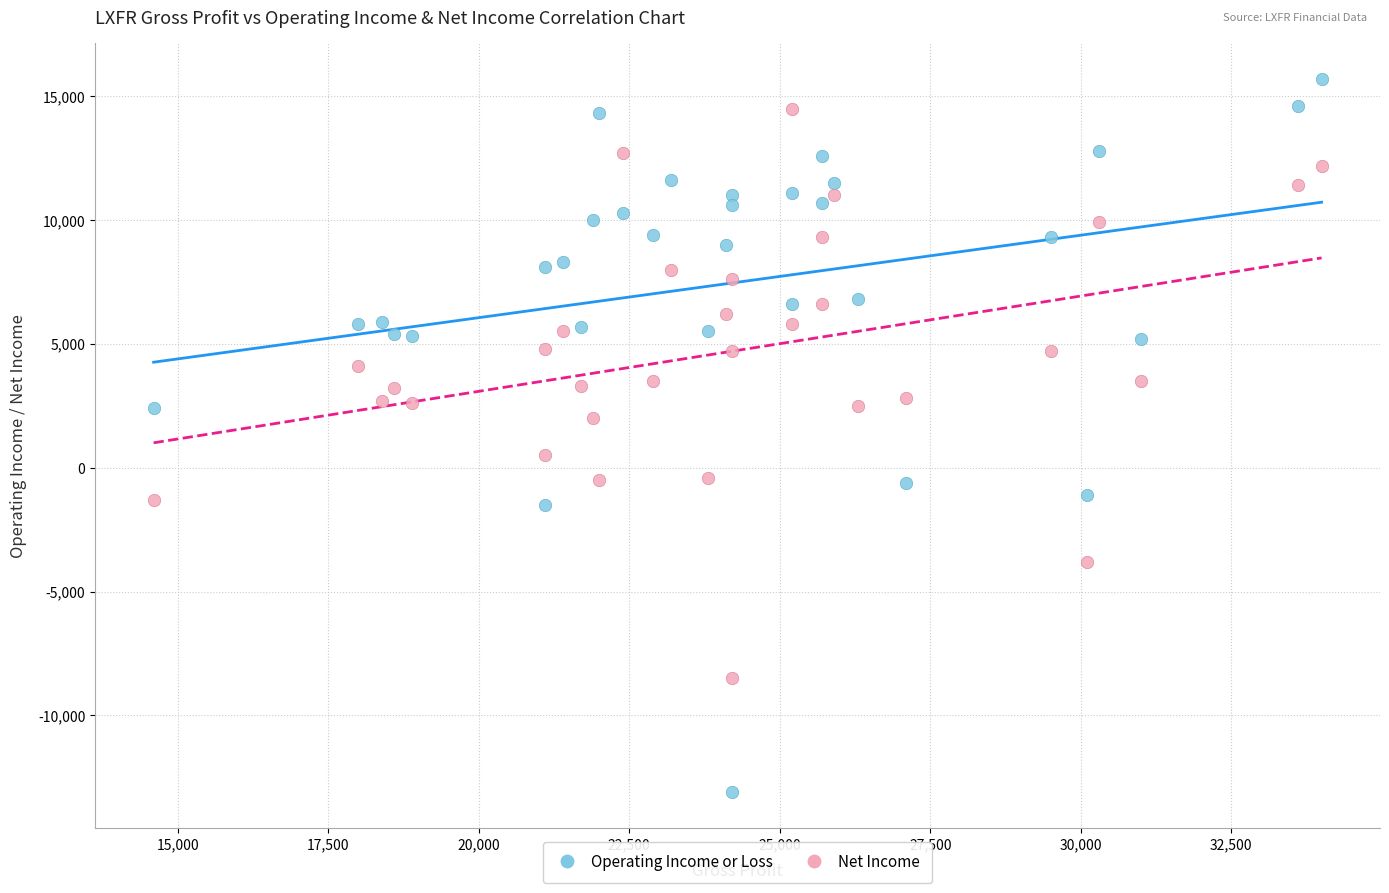

What are all the series names shown in the legend?

Operating Income or Loss, Net Income